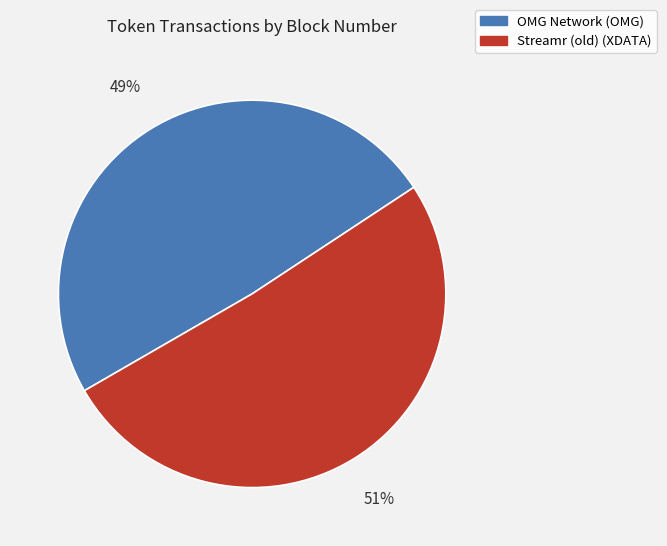

Which has a higher value, OMG Network (OMG) or Streamr (old) (XDATA)?

Streamr (old) (XDATA)